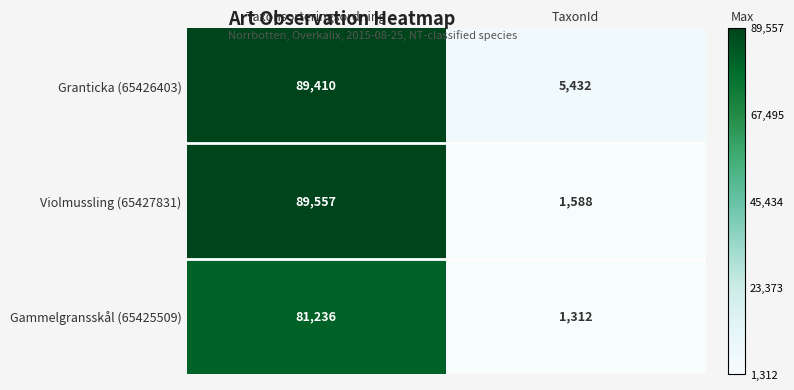

What is the smallest value displayed?

1312